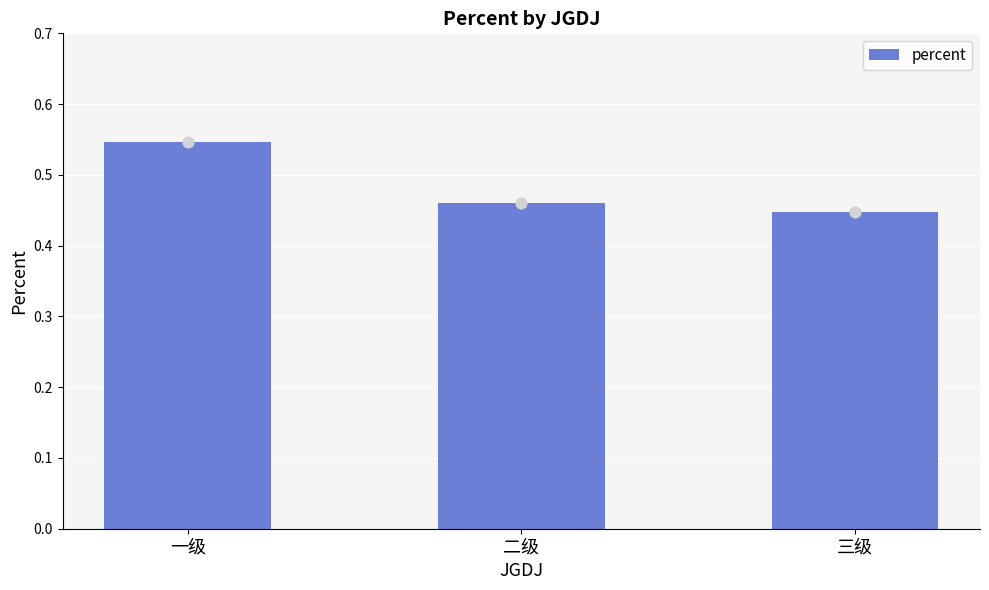

Between 一级 and 二级, which is larger?

一级